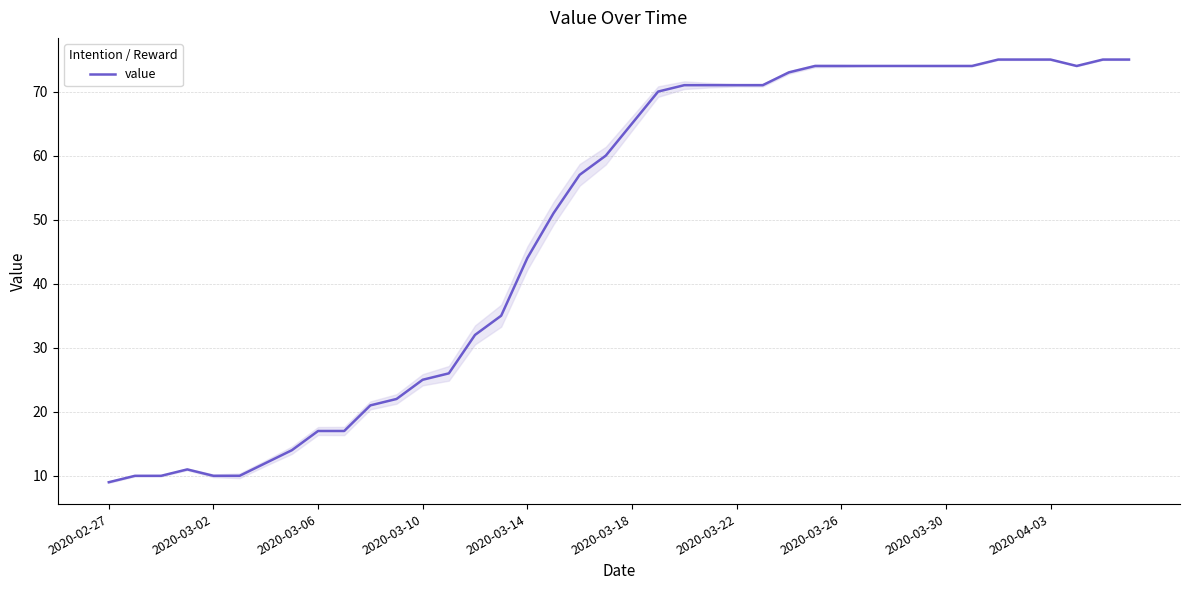

What is the minimum value shown in the chart?

9